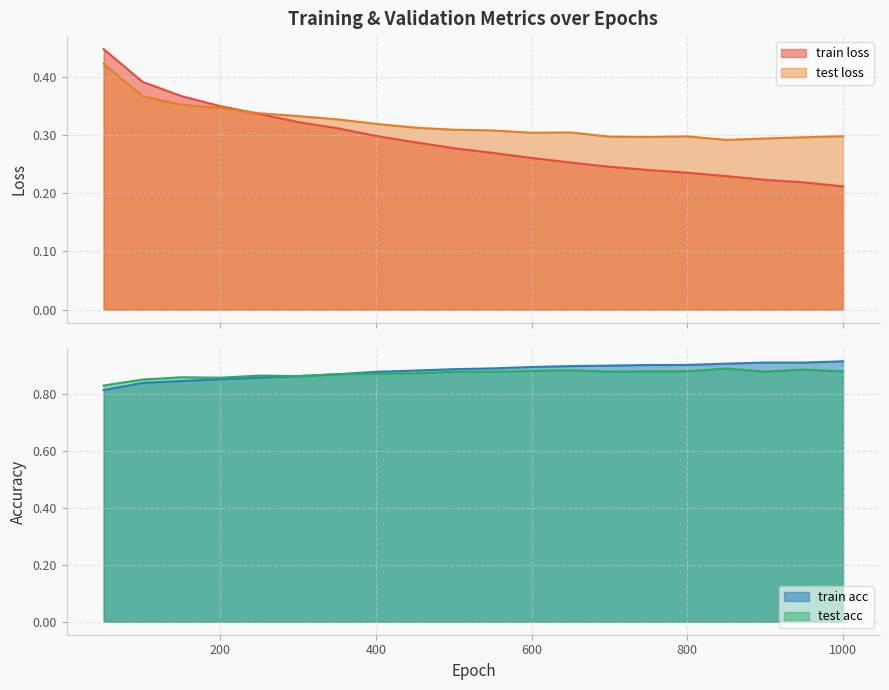

Which series changed the most between 100 and 750?

train loss